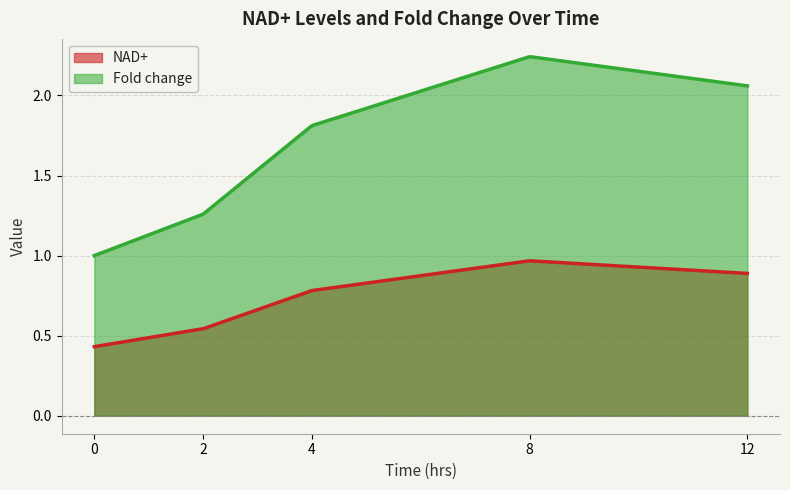

Reading left to right, list all the values displayed in this chart.

NAD+: 0.4	0.5	0.8	1.0	0.9
Fold change: 1.0	1.3	1.8	2.2	2.1